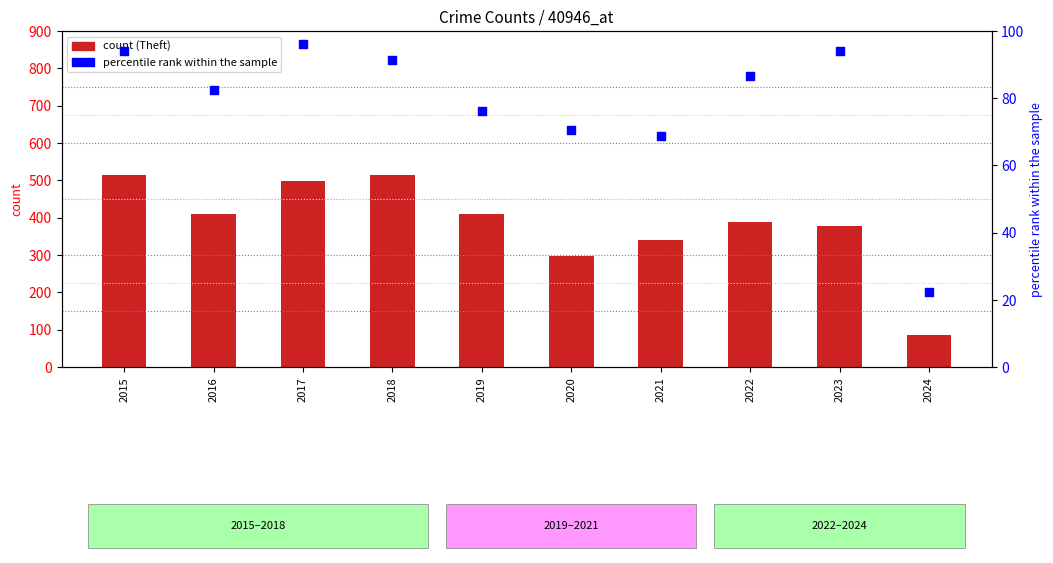

Is the value of percentile rank within the sample at 2024 greater than the value of Theft at 2023?

No